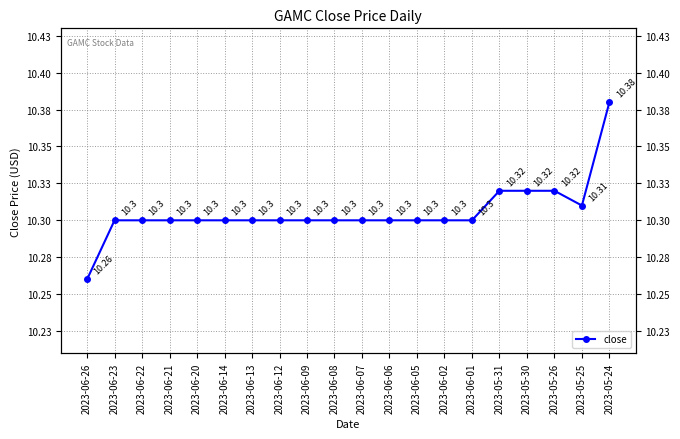

Read the value at 2023-05-26.

10.3